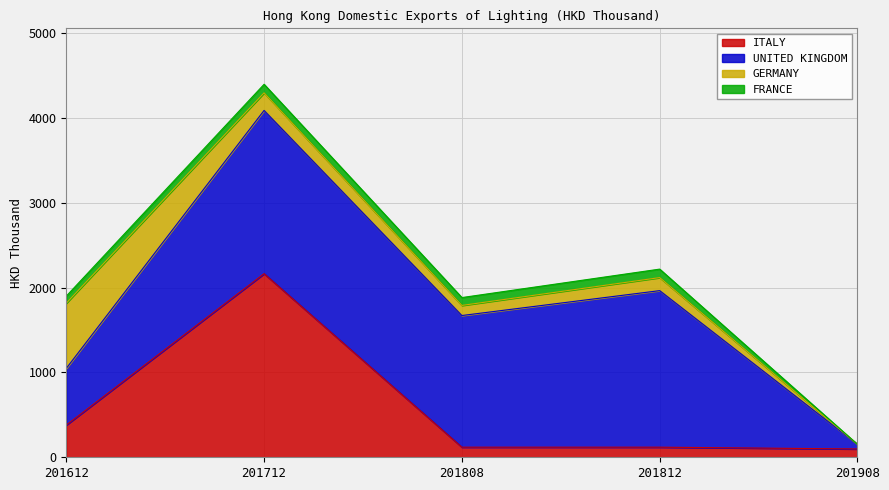

What is the approximate value of ITALY at 201712?

2164.5